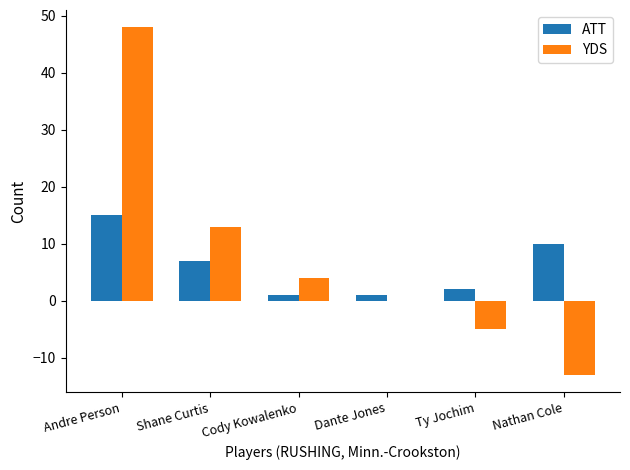

Between Andre Person and Nathan Cole, which series saw the biggest shift?

YDS